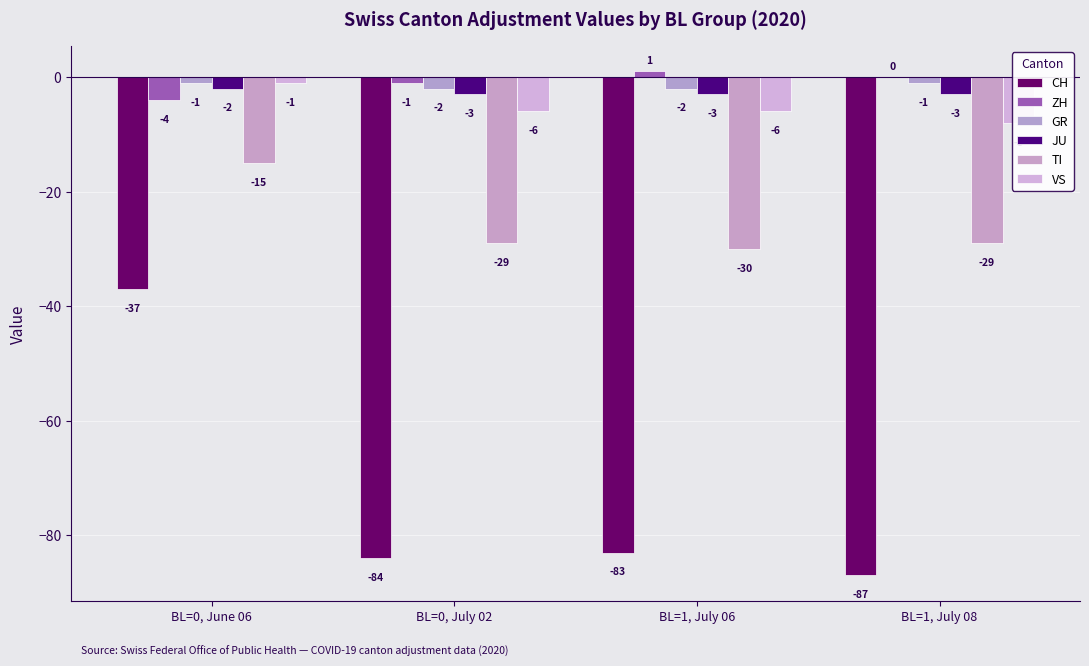

Which series changed the most between BL=0, July 02 and BL=1, July 06?

ZH